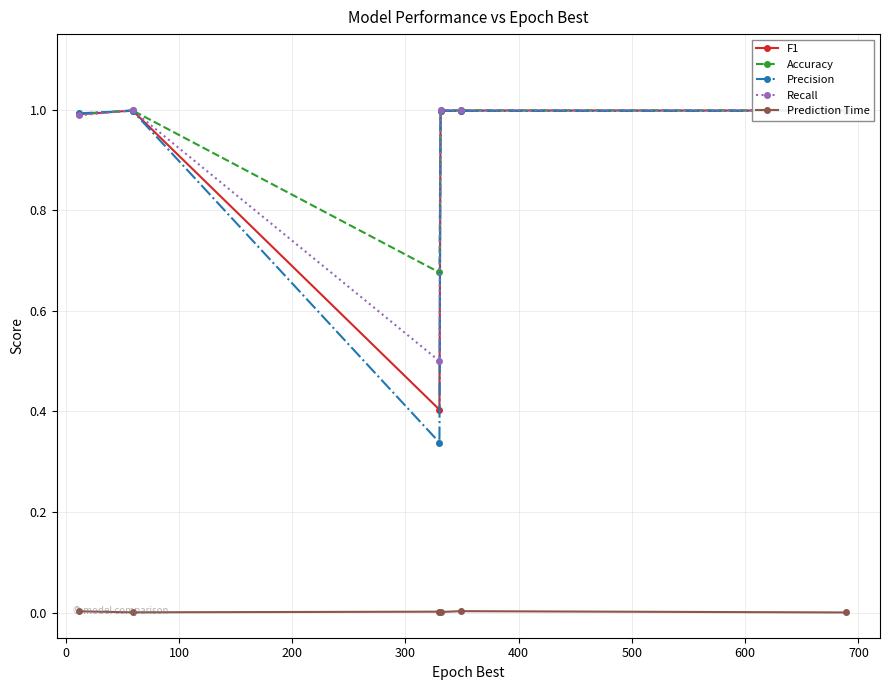

What is the maximum value shown in the chart?

1.0